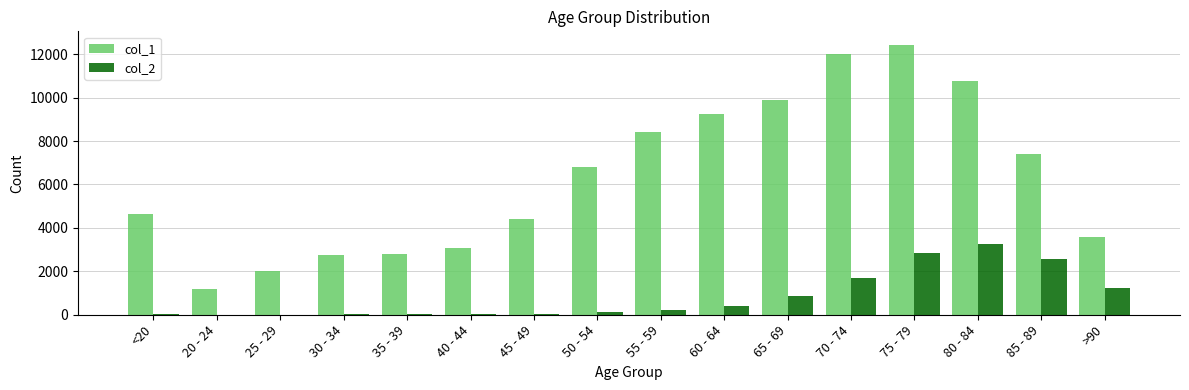

Is the value of col_1 at 55 - 59 greater than the value of col_2 at 75 - 79?

Yes